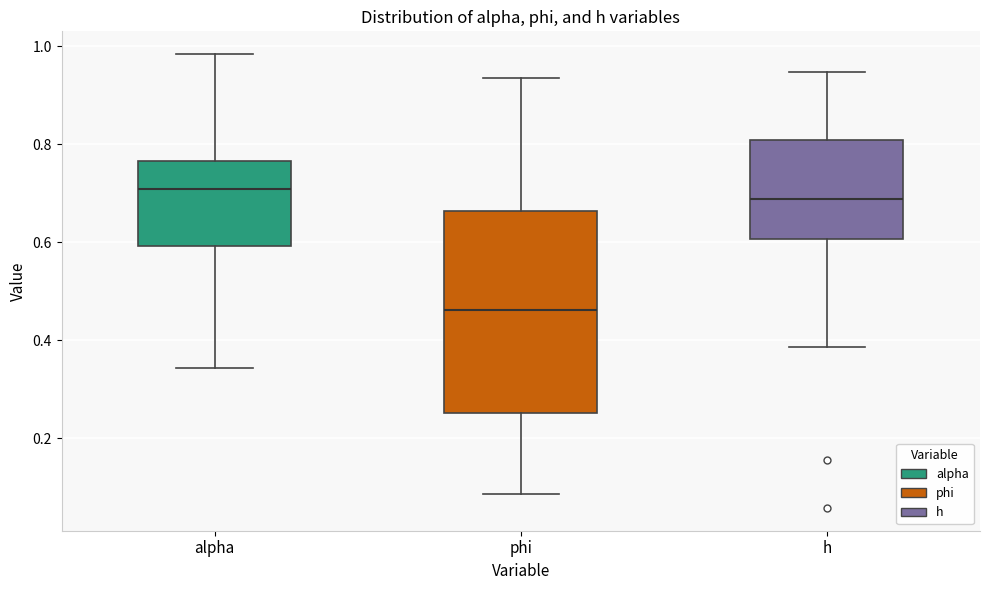

Where does the lower whisker of the box for alpha end on the y-axis? The values are not printed on the chart, so give them approximately, as read against the axis.

0.34